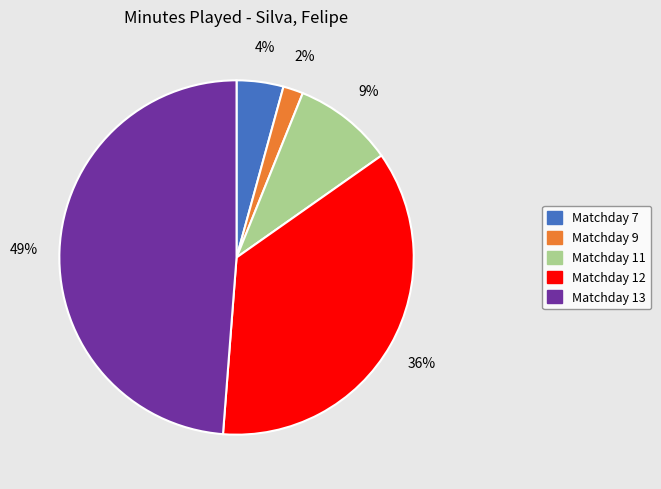

How many segments does this pie chart have?

5